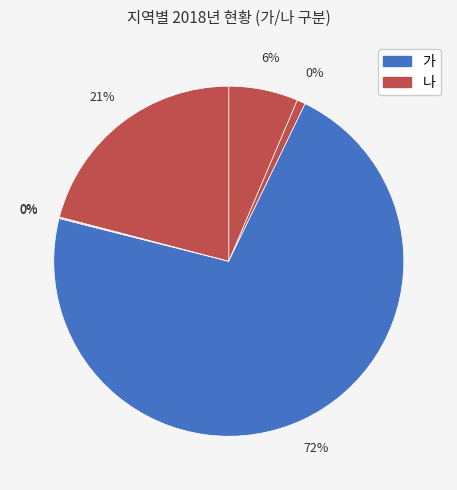

Combined, do 제주특별자치도 and 강원도 account for over 50%?

No